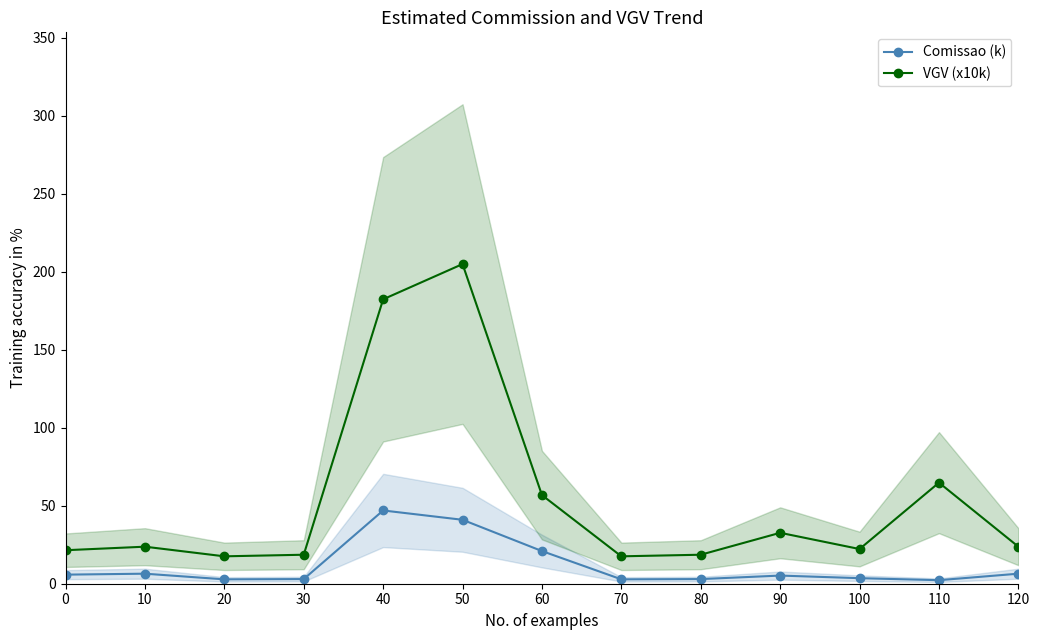

At which label does VGV (x10k) reach its minimum?

20